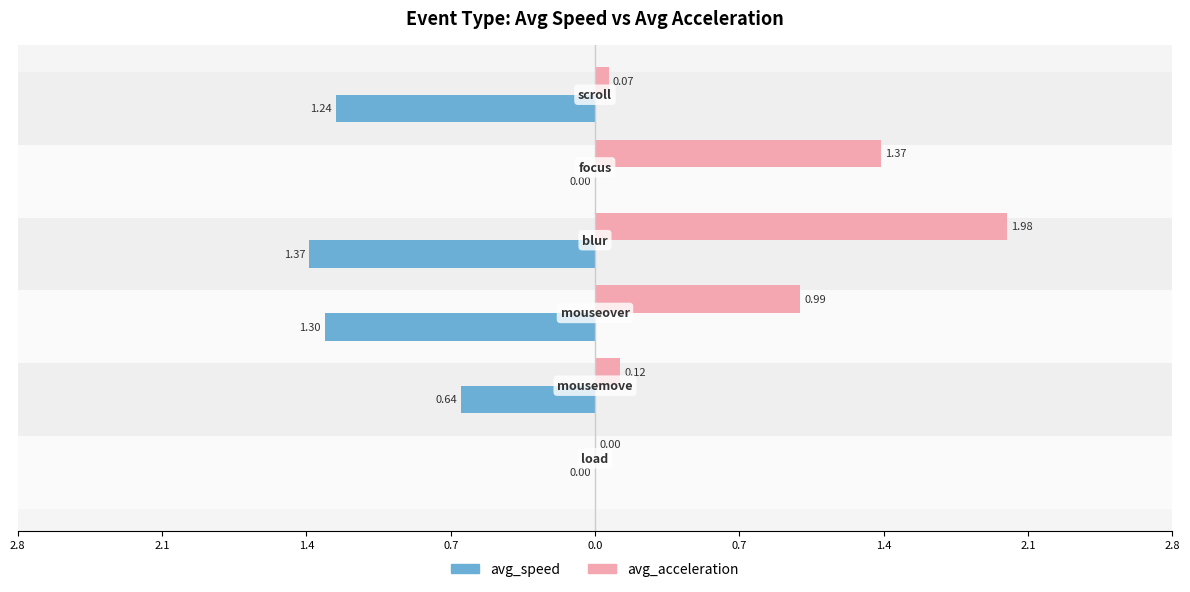

What are all the series names shown in the legend?

avg_speed, avg_acceleration